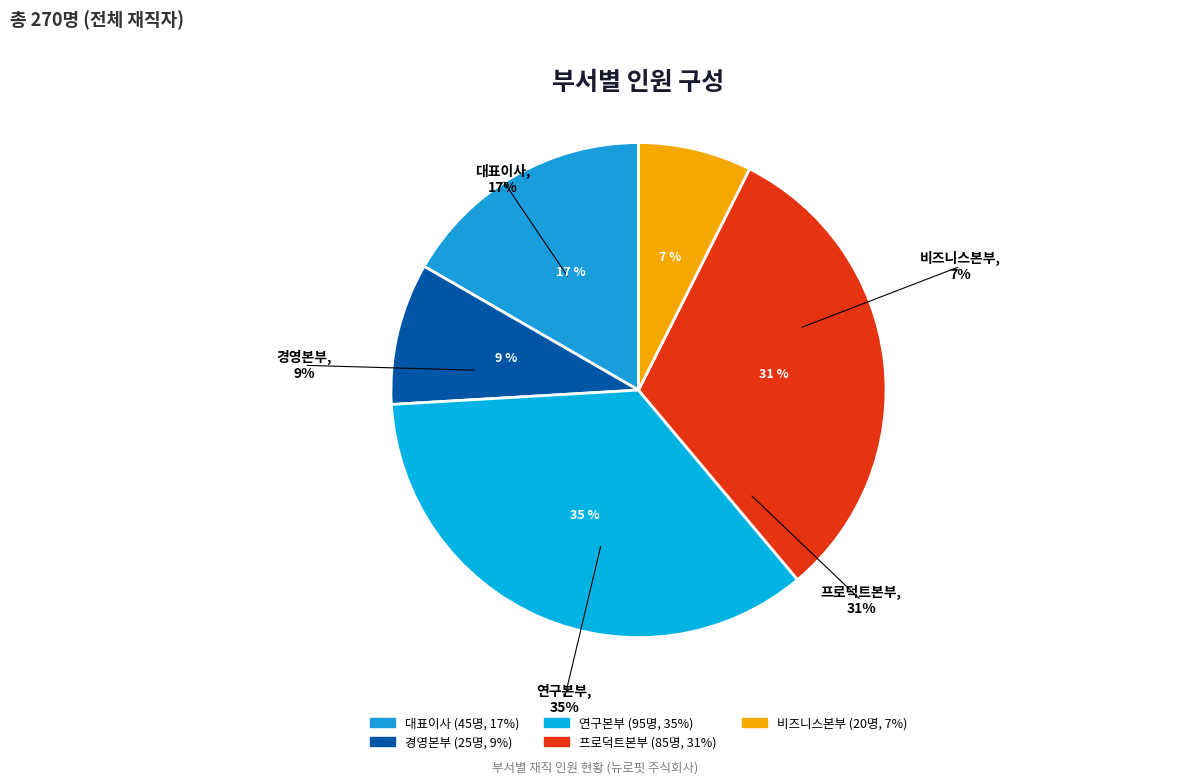

What is the ratio of the value at 경영본부 to the value at 비즈니스본부?

1.2